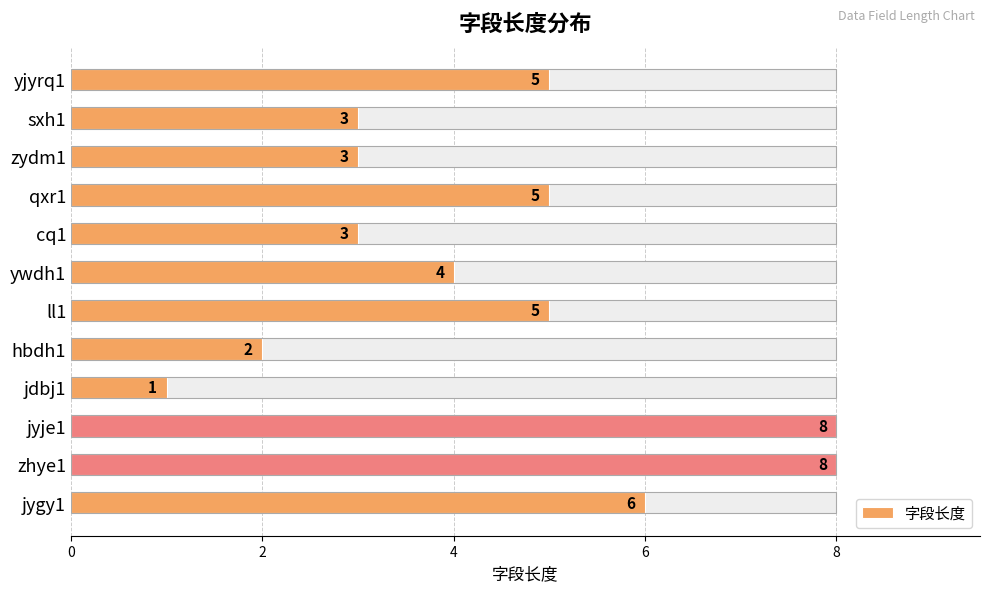

Which has a higher value, zhye1 or hbdh1?

zhye1